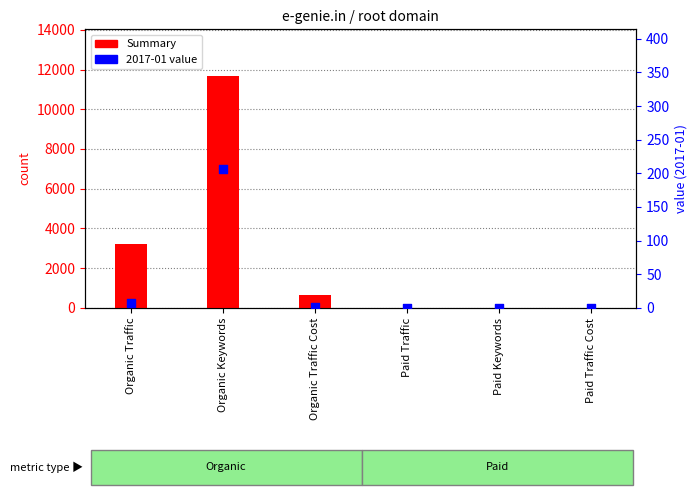

What is the change in value from Organic Keywords to Paid Traffic?

-11685